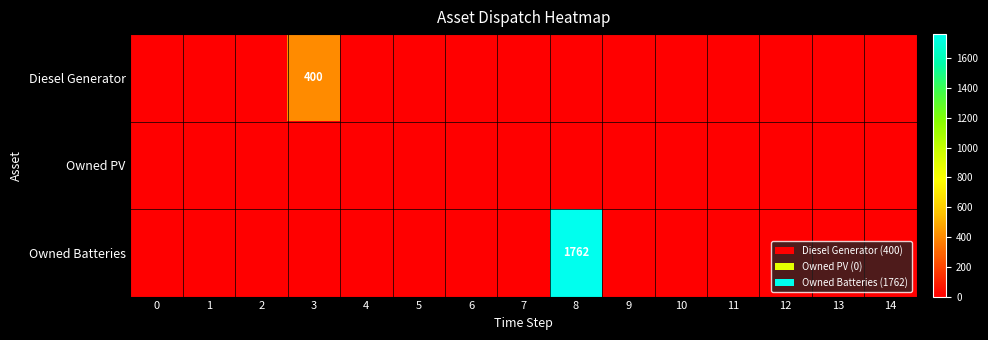

At which category is the sum across all series the highest?

8